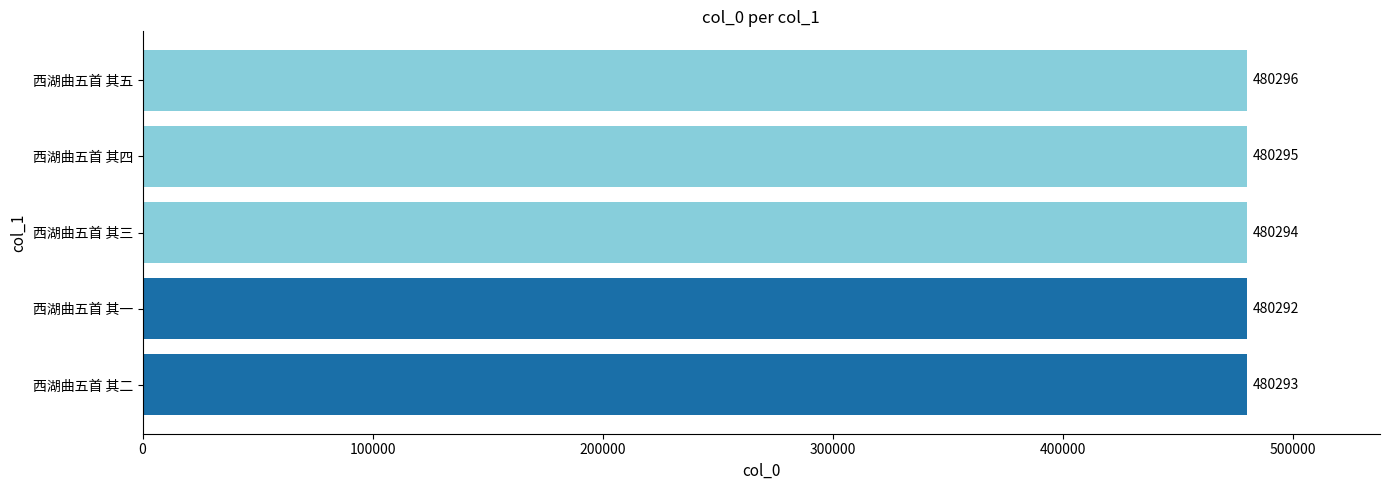

What is the change in value from 西湖曲五首 其二 to 西湖曲五首 其四?

+2